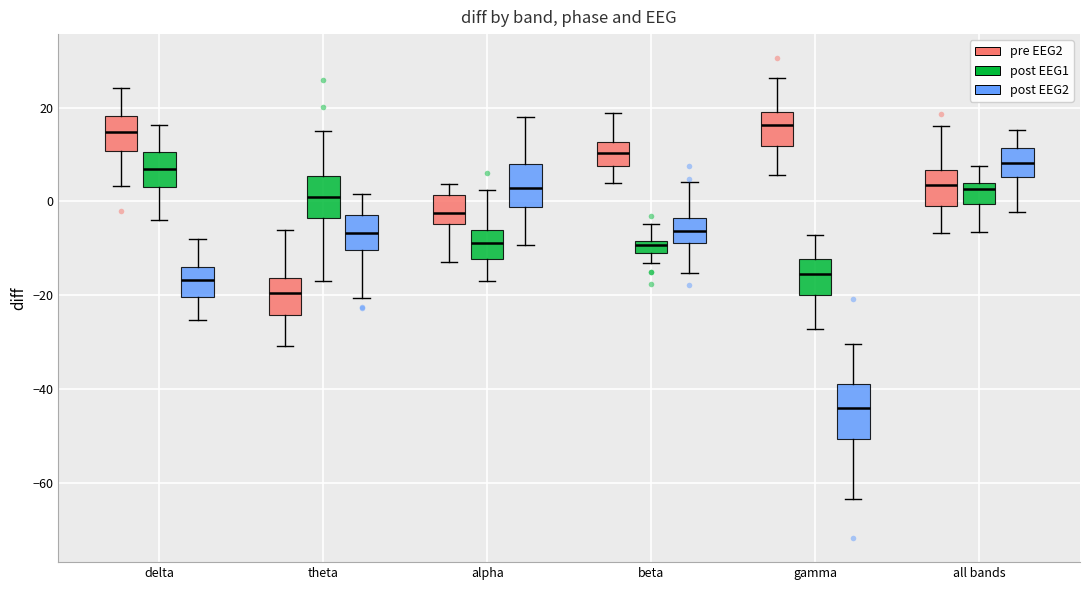

Which box is the tallest, from its lower edge to its upper edge?

gamma (post EEG2)